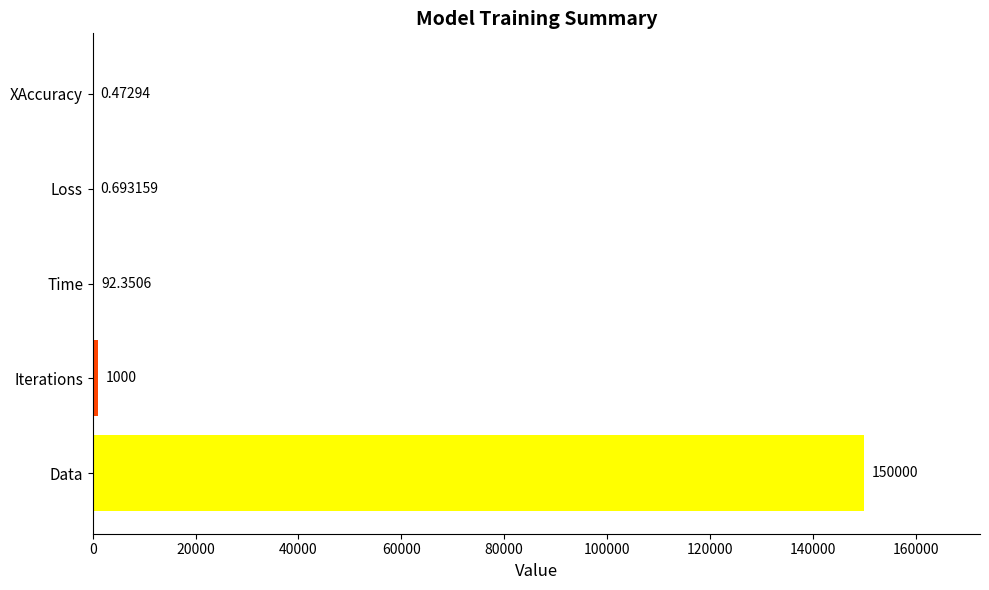

Between Data and Iterations, which is larger?

Data